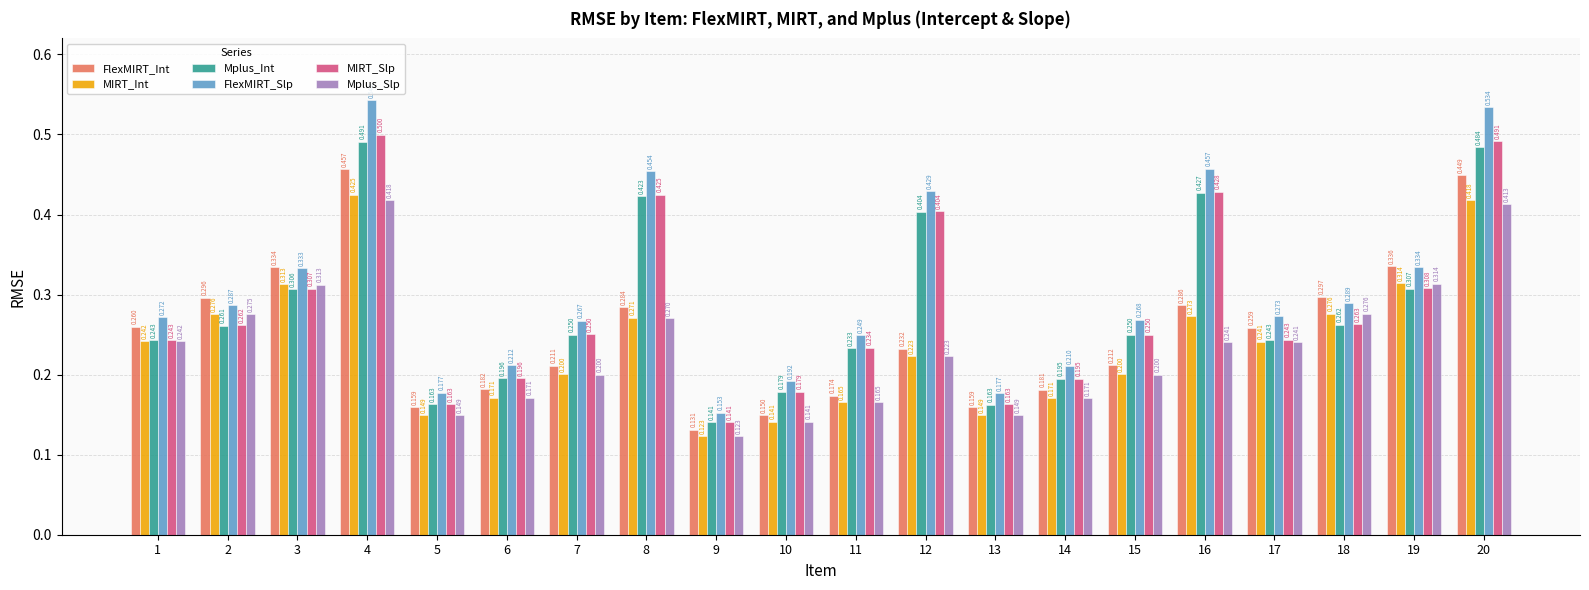

At which label does Mplus_Int reach its peak?

4